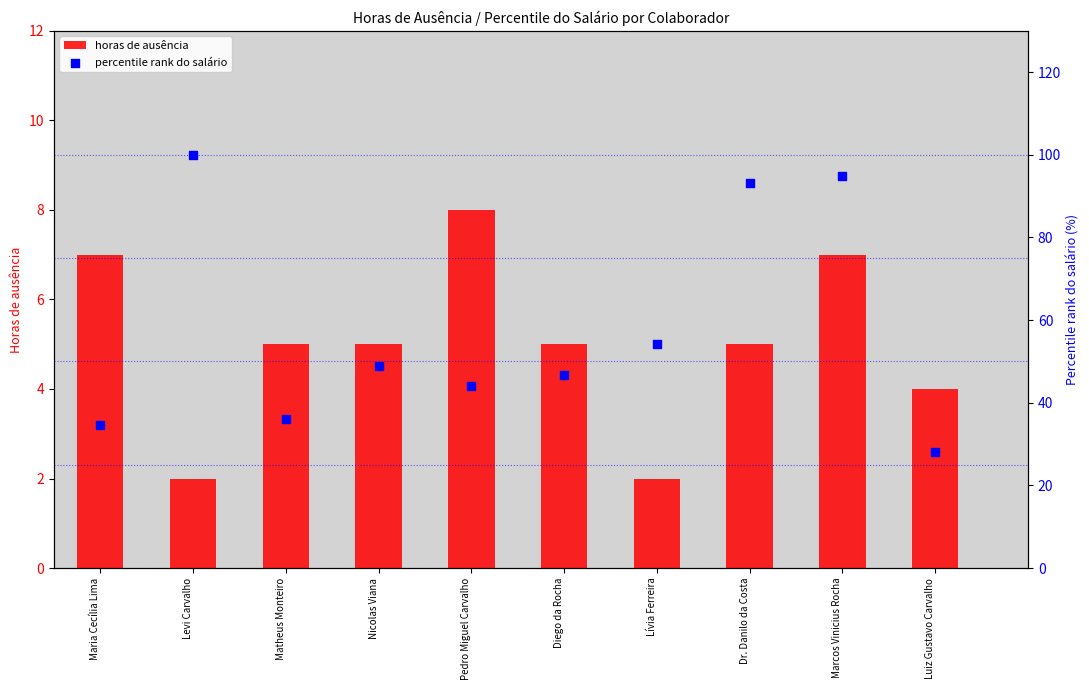

At which category is the sum across all series the highest?

Levi Carvalho